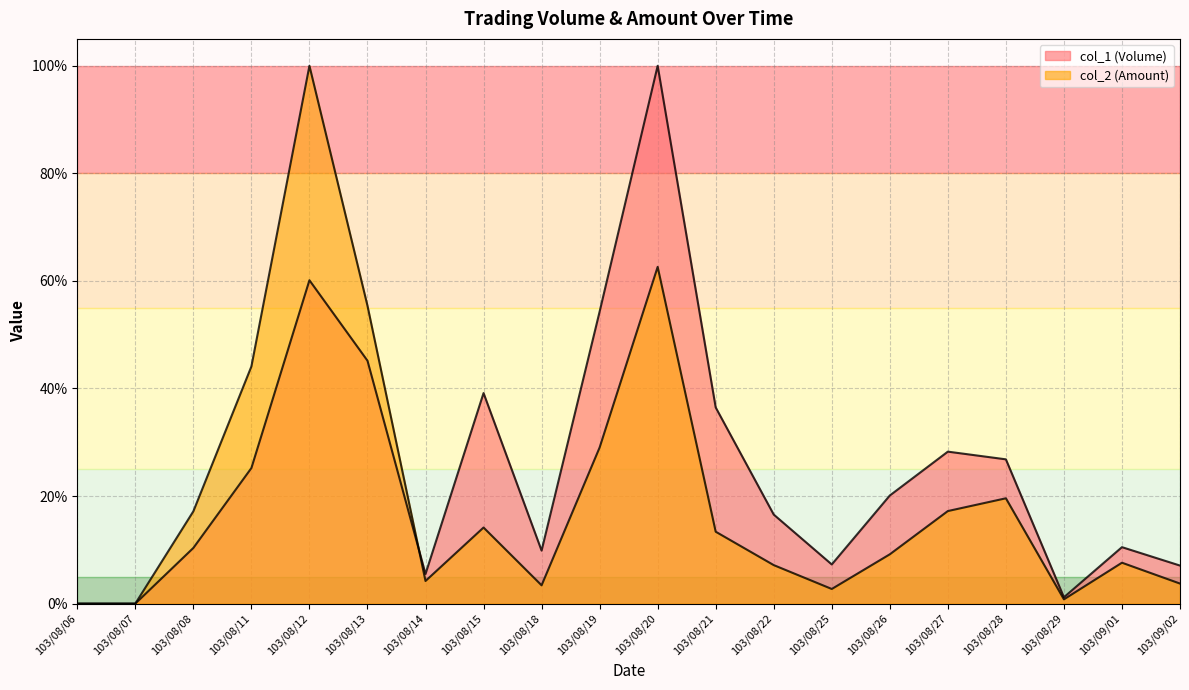

What is the label of the 13th point from the left?

103/08/22